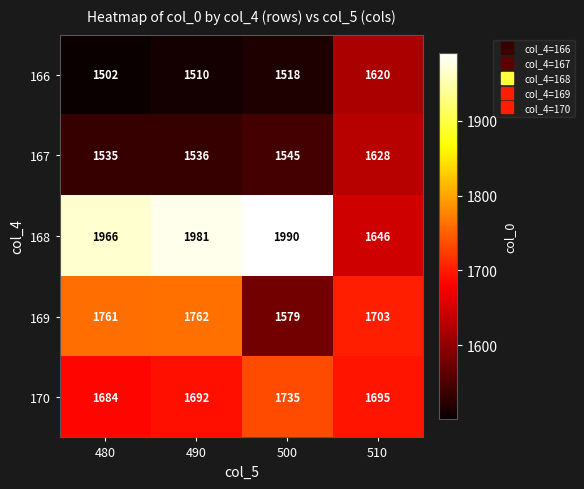

What is the sum of all 166 values?

6150